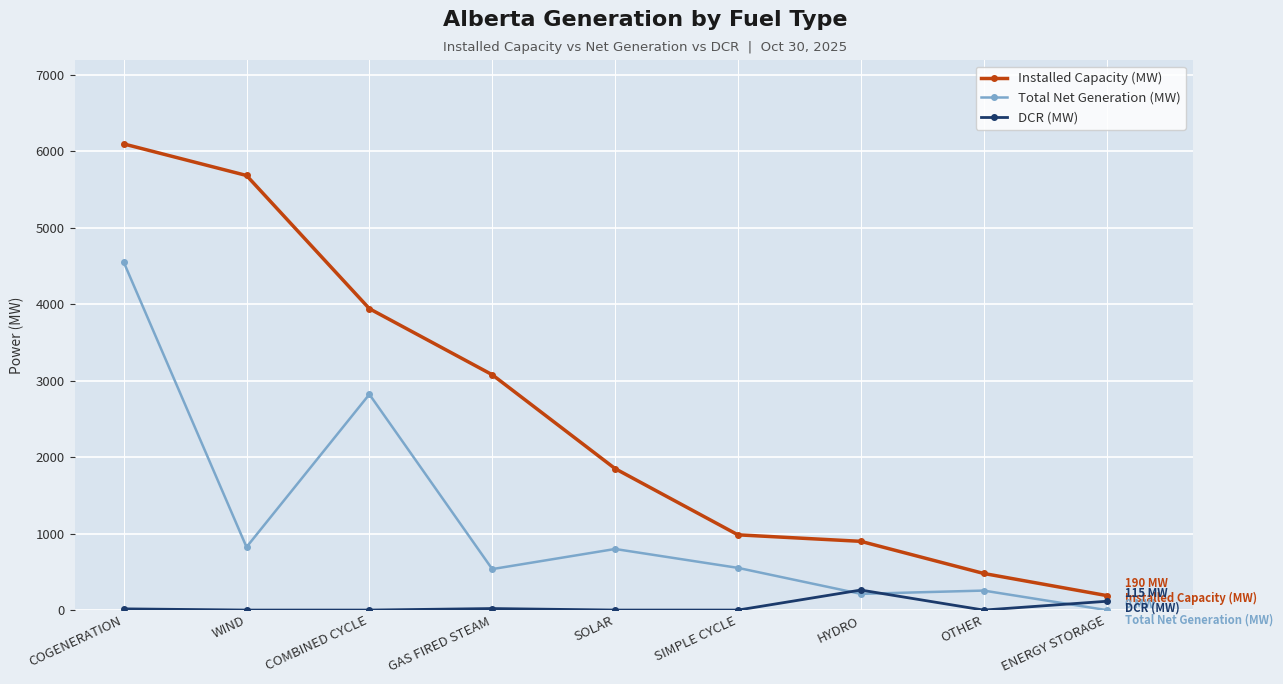

What is the label of the 4th point from the right?

SIMPLE CYCLE